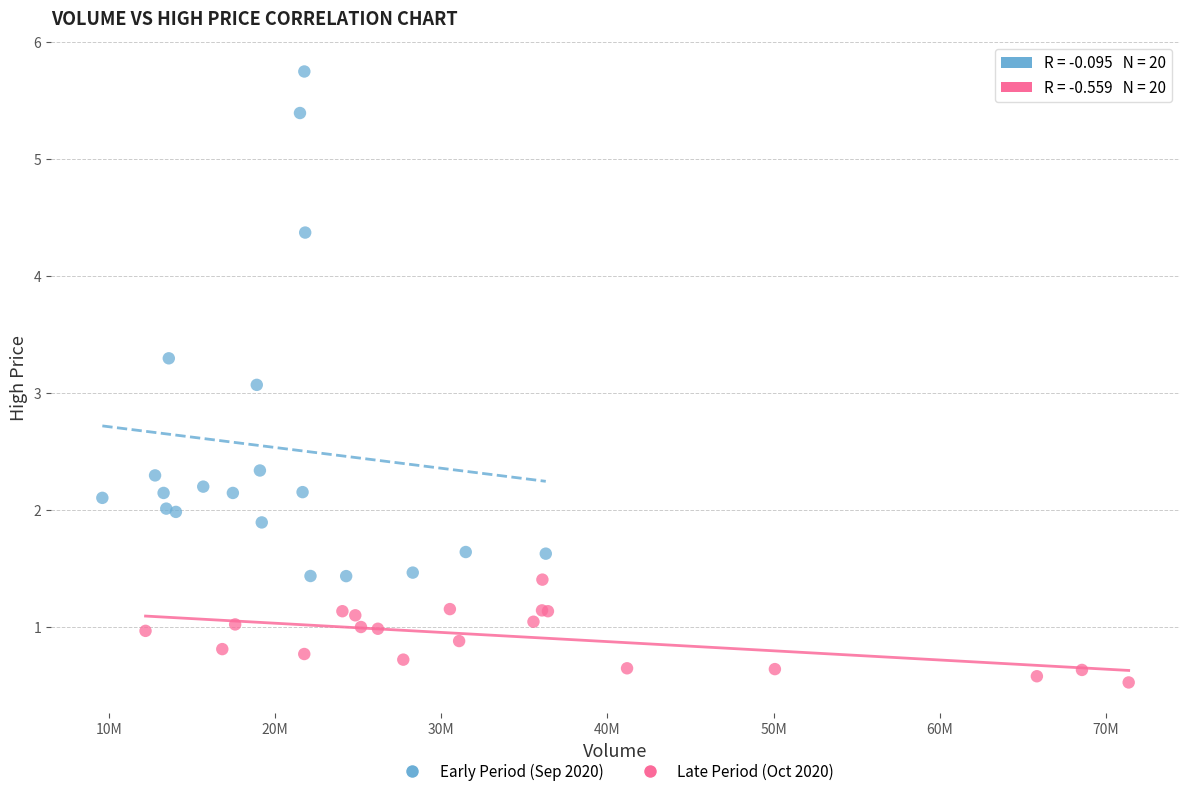

Which series contains the highest Y value?

Early Period (Sep 2020)